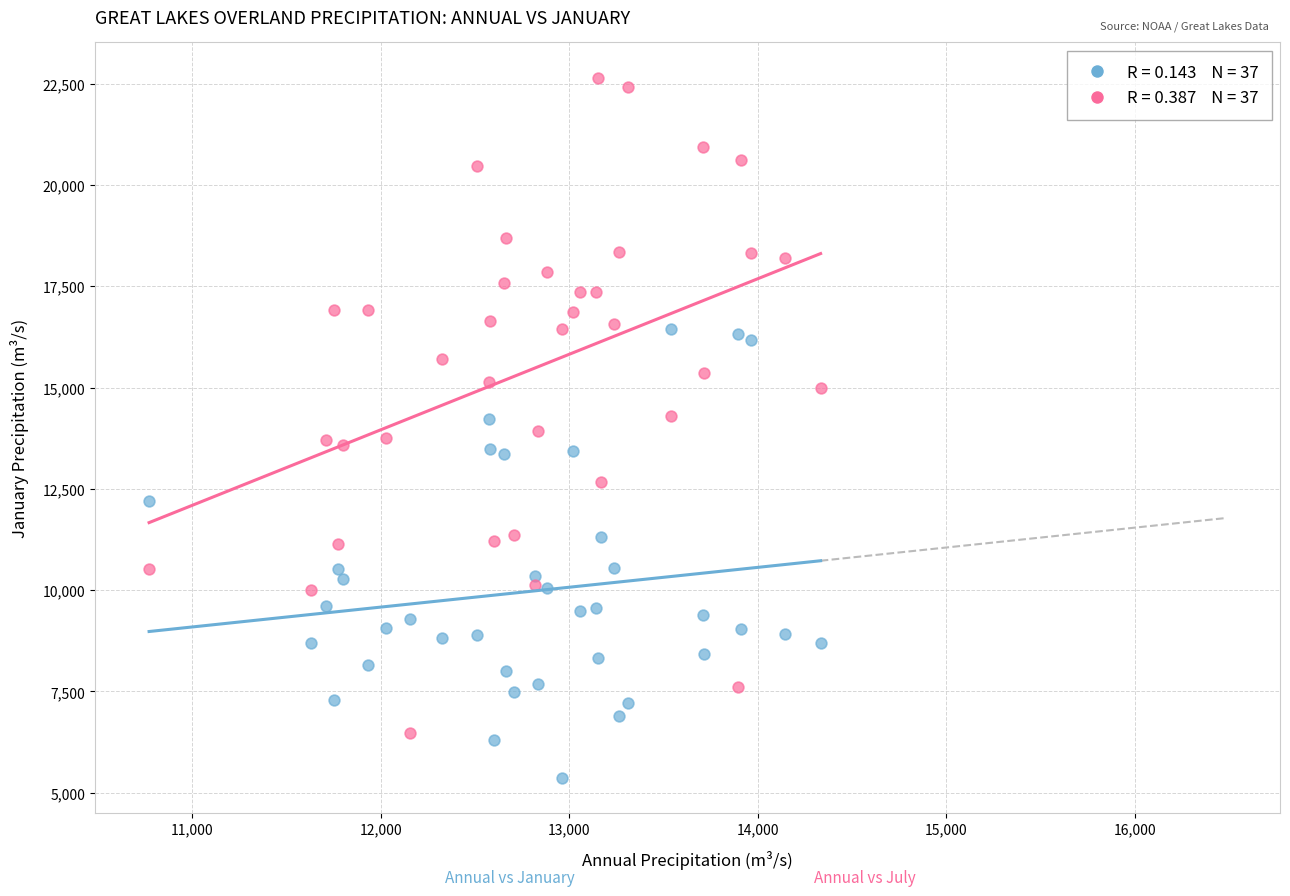

Across all data points, what is the range of Y values (max minus min)?

17282.7